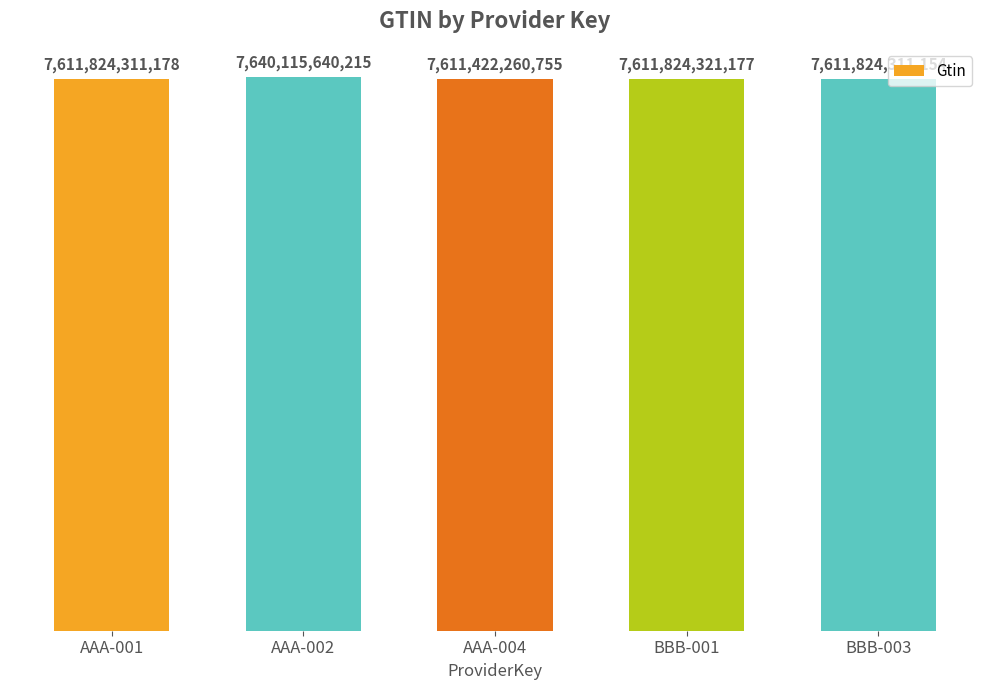

What is the label of the 5th bar from the right?

AAA-001